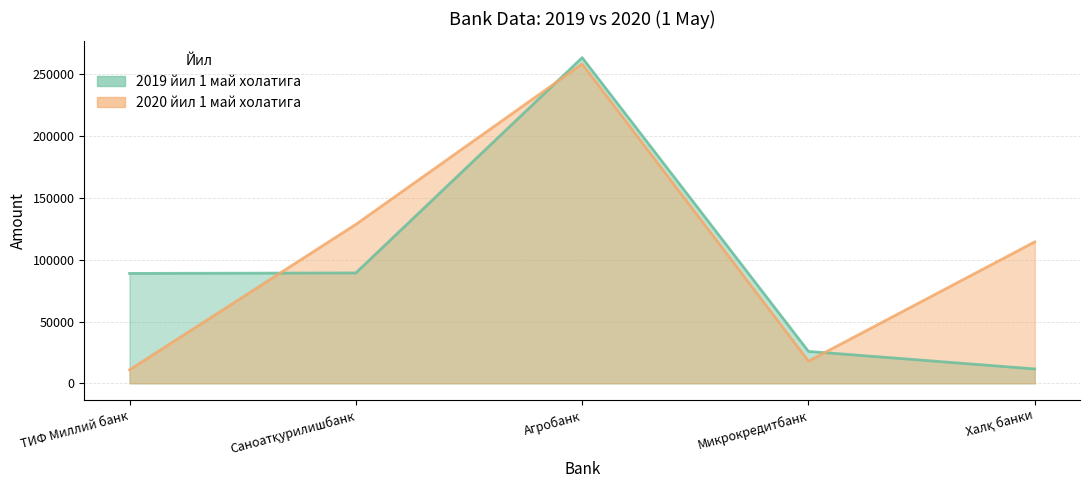

Read the 2019 йил 1 май холатига value at Халқ банки.

11636.9